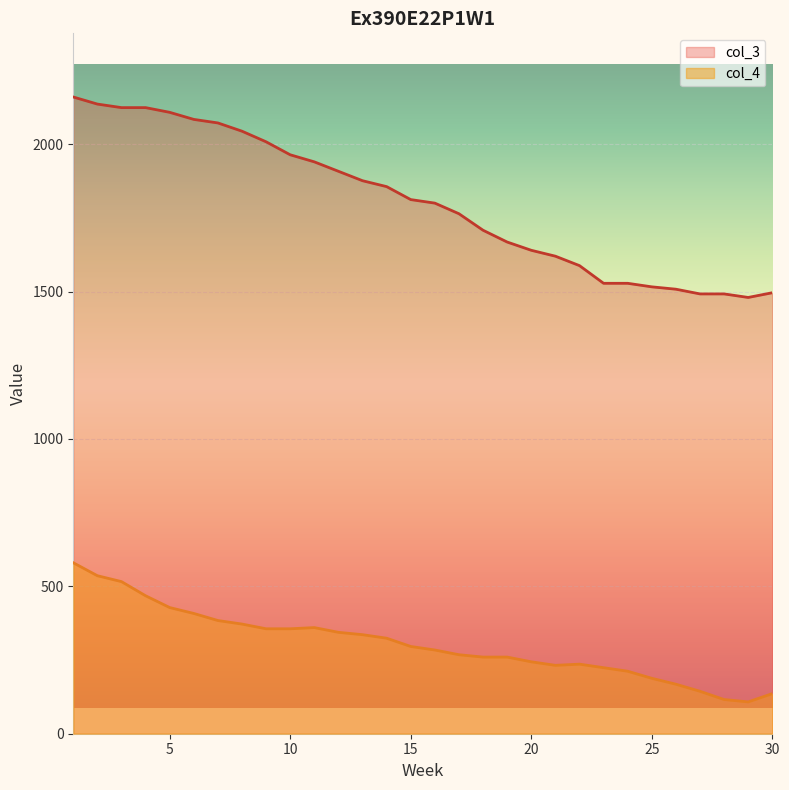

True or false: col_4 and col_3 cross at least once.

False